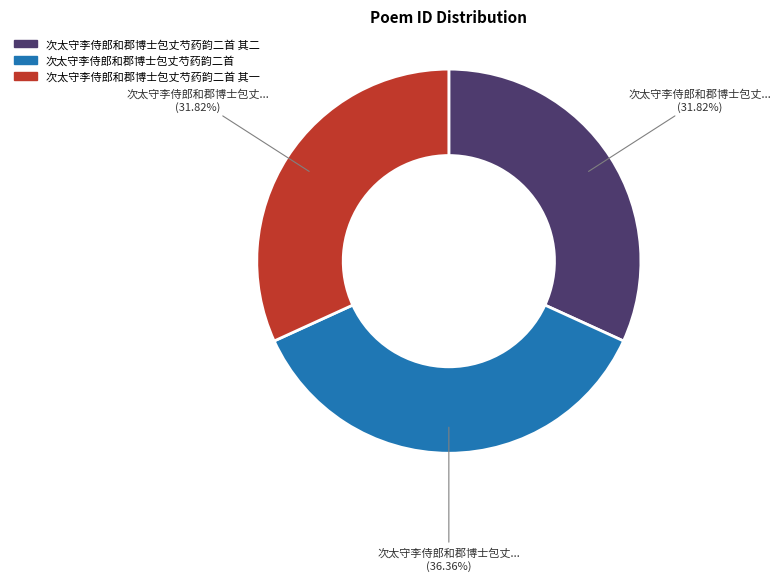

Does any single category account for the majority?

No